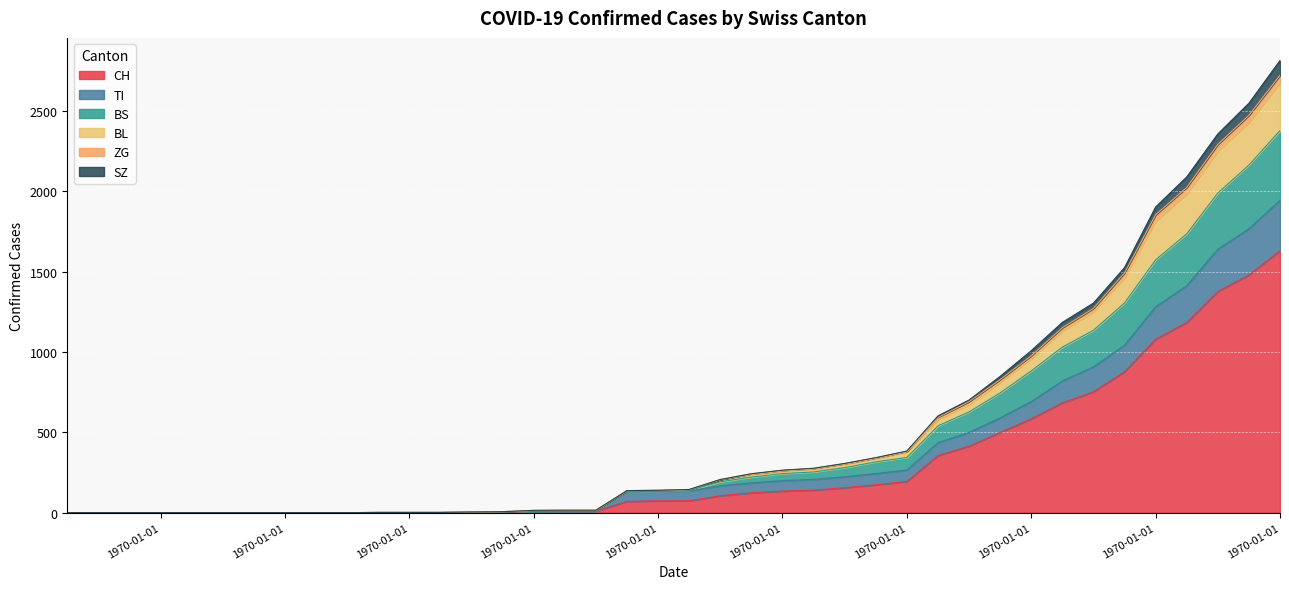

True or false: BS has more than 1 points higher than both neighbors.

False